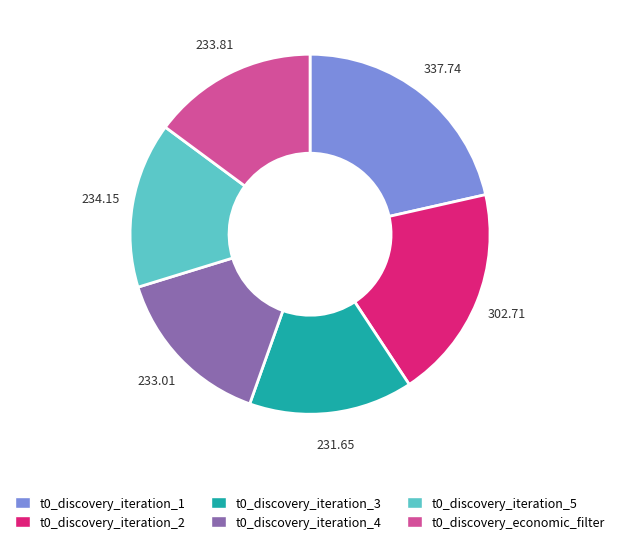

What is the ratio of the value at t0_discovery_economic_filter to the value at t0_discovery_iteration_3?

1.0